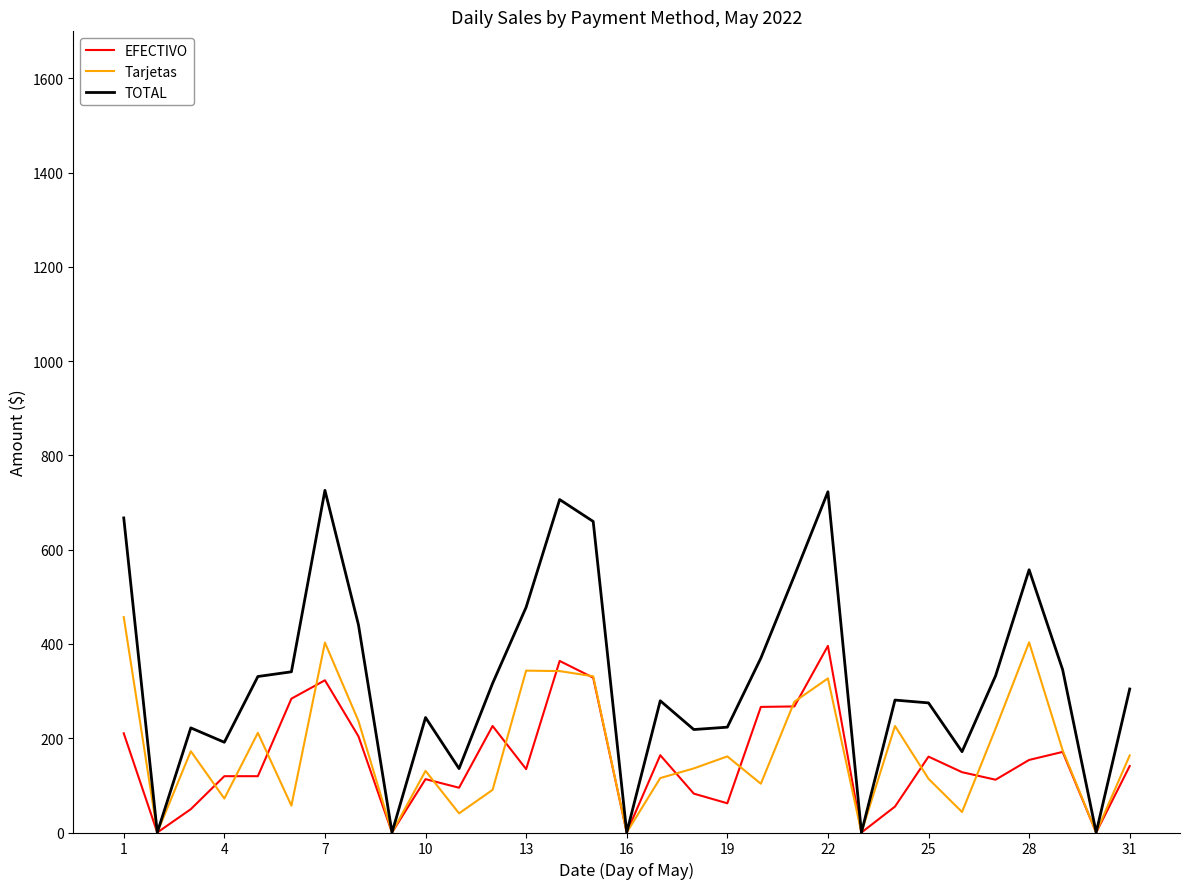

Which series has the largest total across all categories?

TOTAL